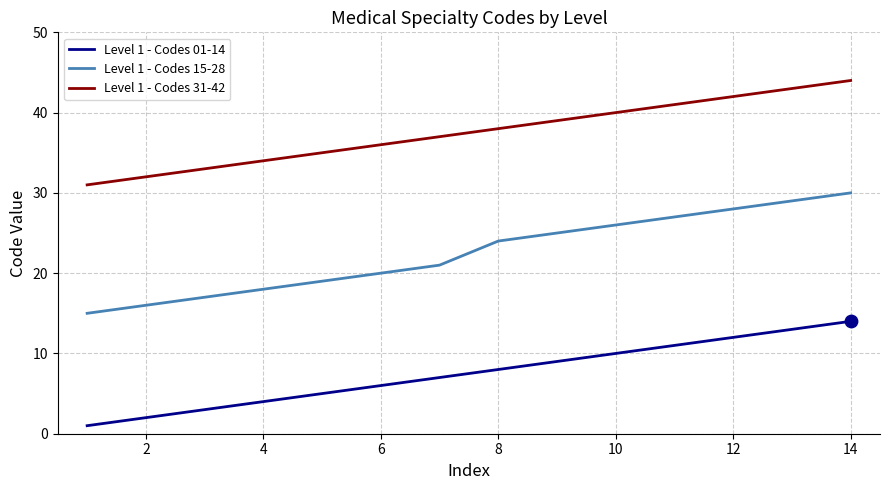

Which series has the largest total across all categories?

Level 1 - Codes 31-42